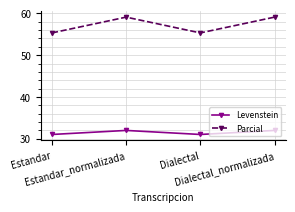

How many categories are shown in the chart?

4